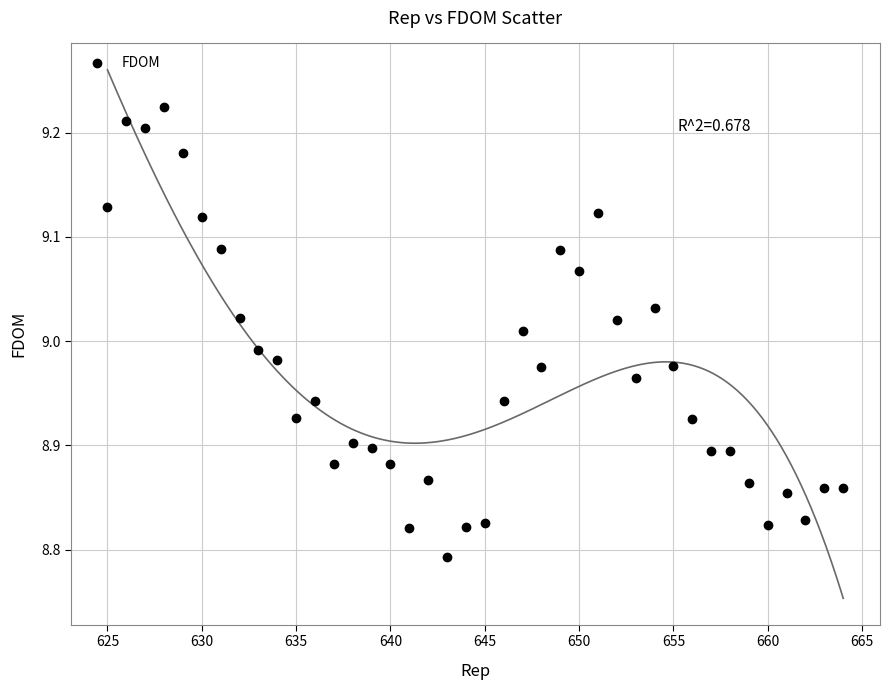

What is the range of X values (max minus min)?

39.0